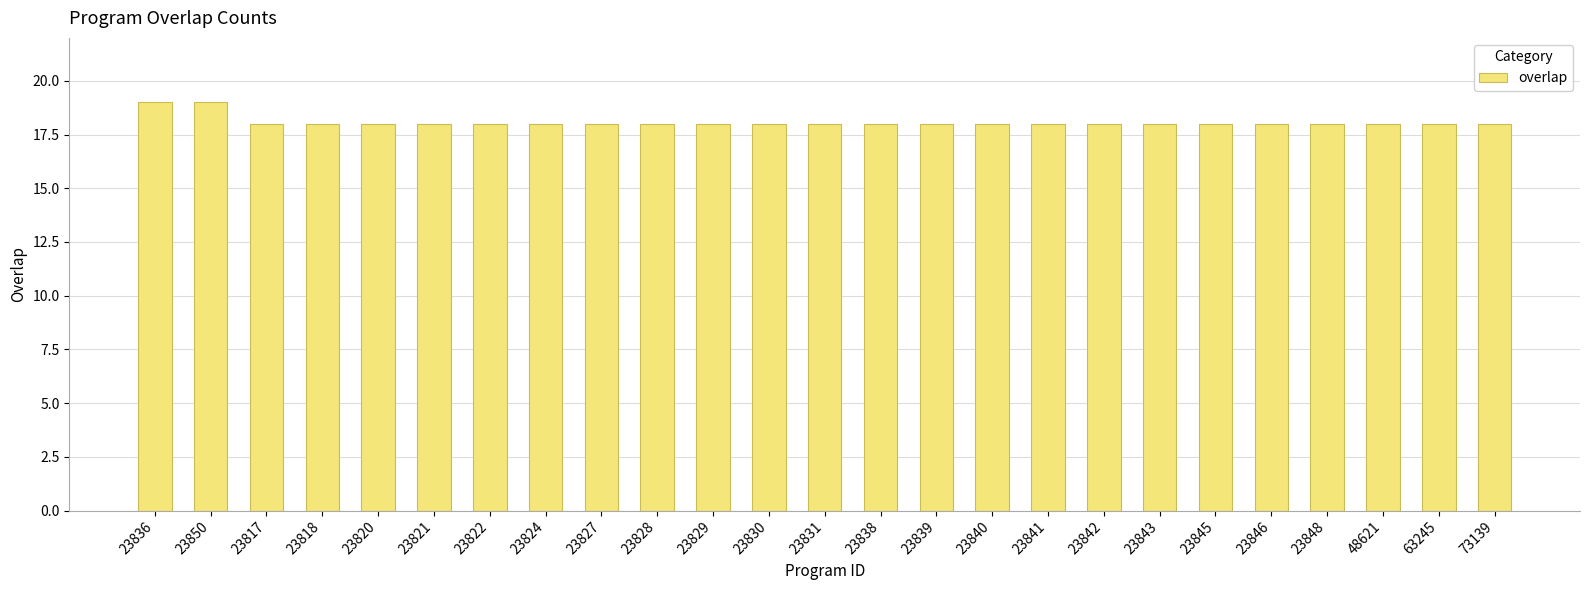

The chart shows a value of 18 at 63245. True or false?

True